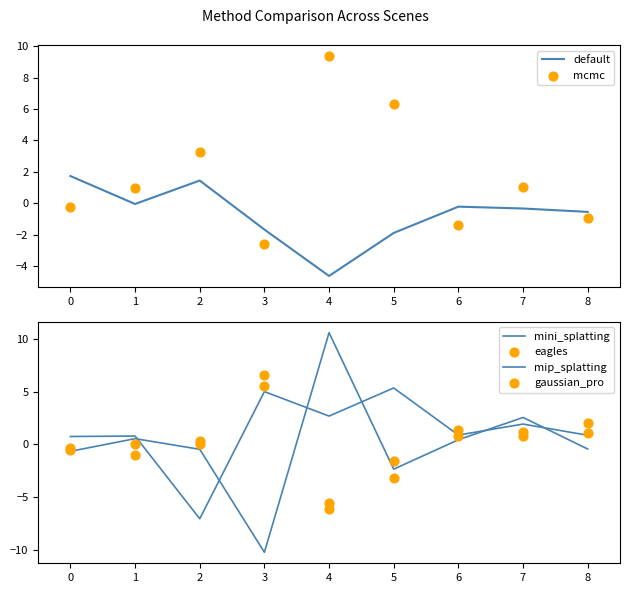

Which series has the largest total across all categories?

mcmc